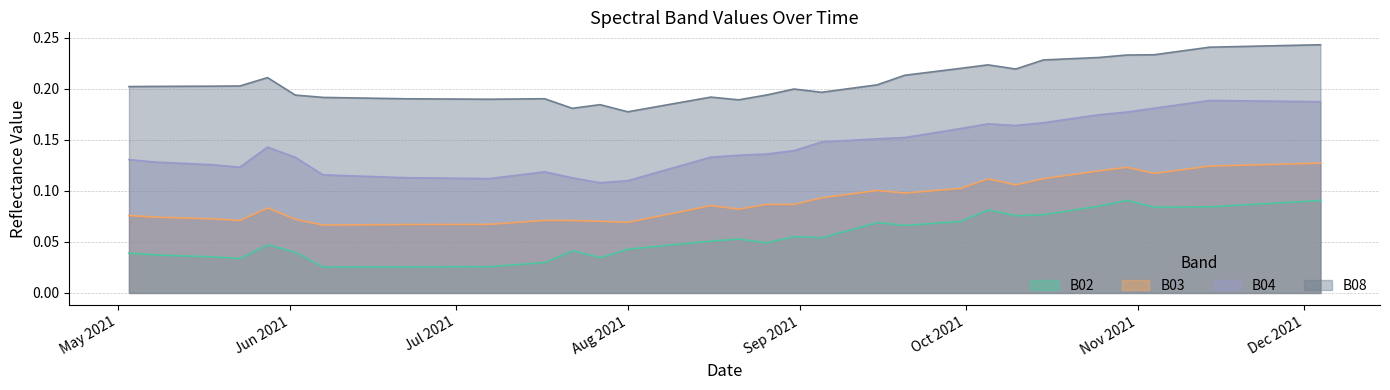

Where is B04 nearest to the value 0?

2021-07-27